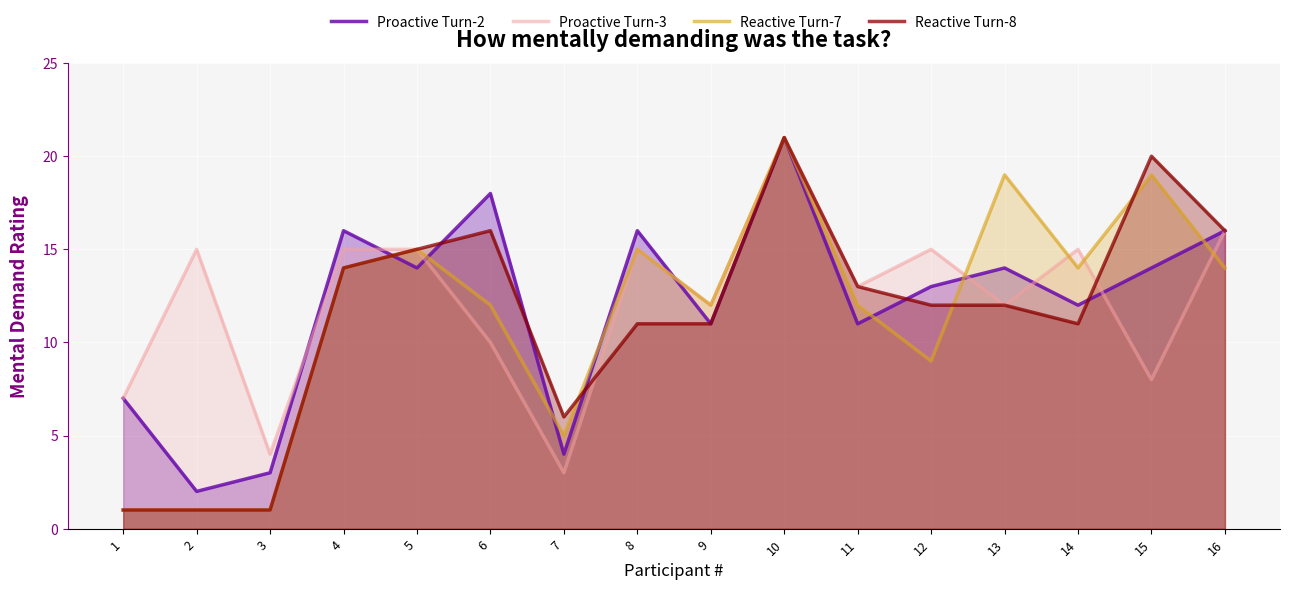

True or false: Proactive Turn-2 has a value of 6 at 12.

False